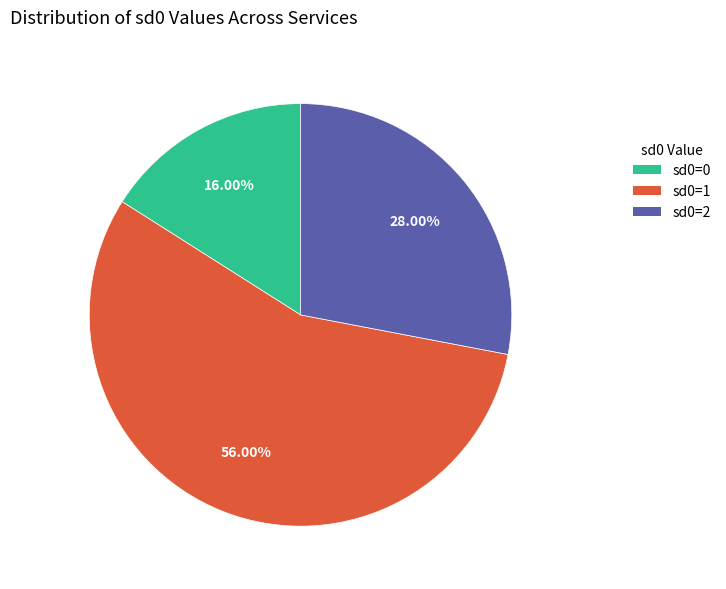

Is there a majority slice in this chart?

Yes